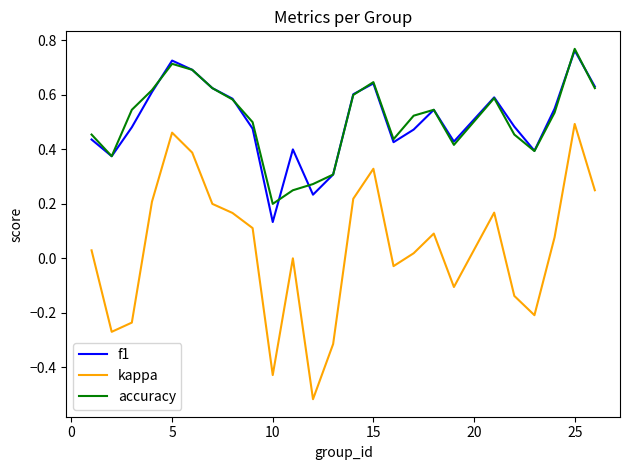

What is the sum of all kappa values?

1.0